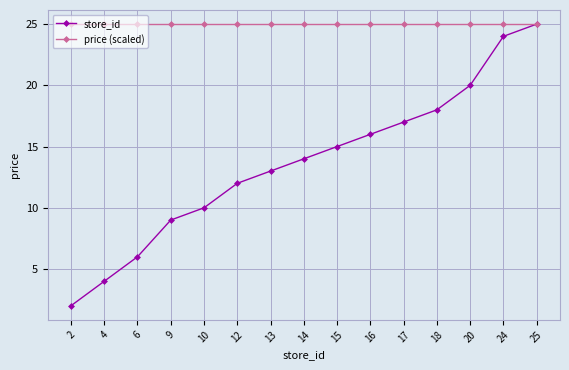

At which category is the sum across all series the highest?

25